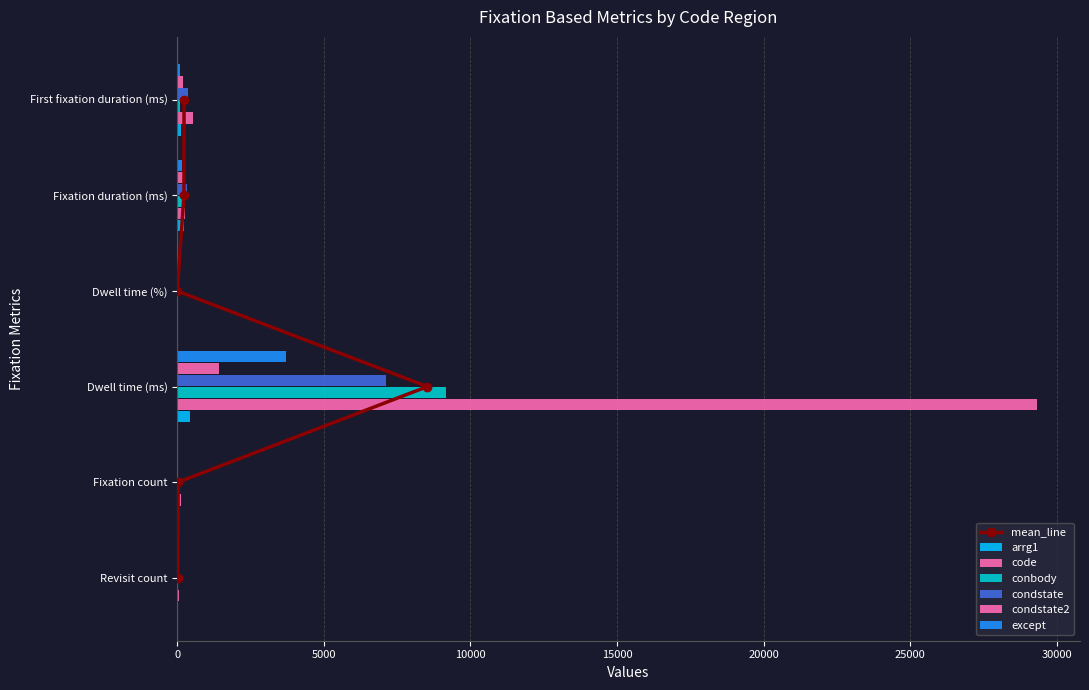

How many bars are there in total?

36